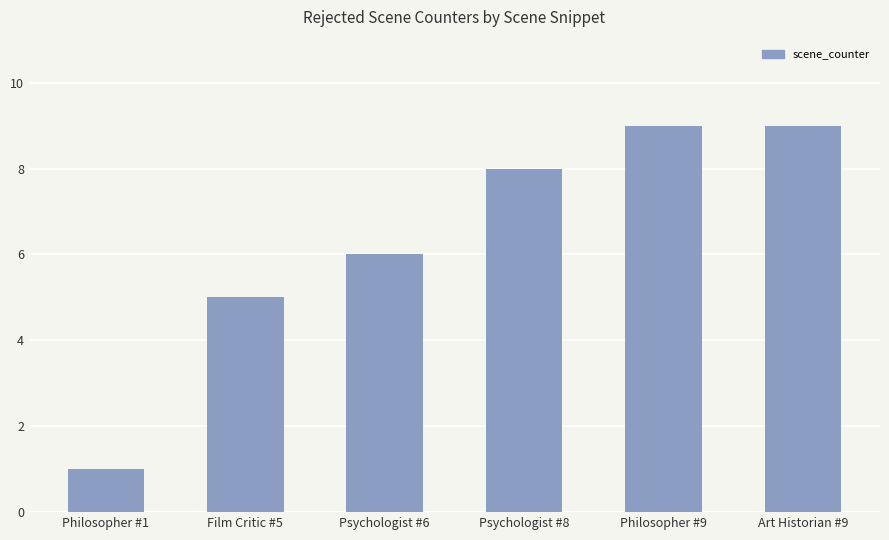

What is the difference between the values at Psychologist #8 and Philosopher #9?

1